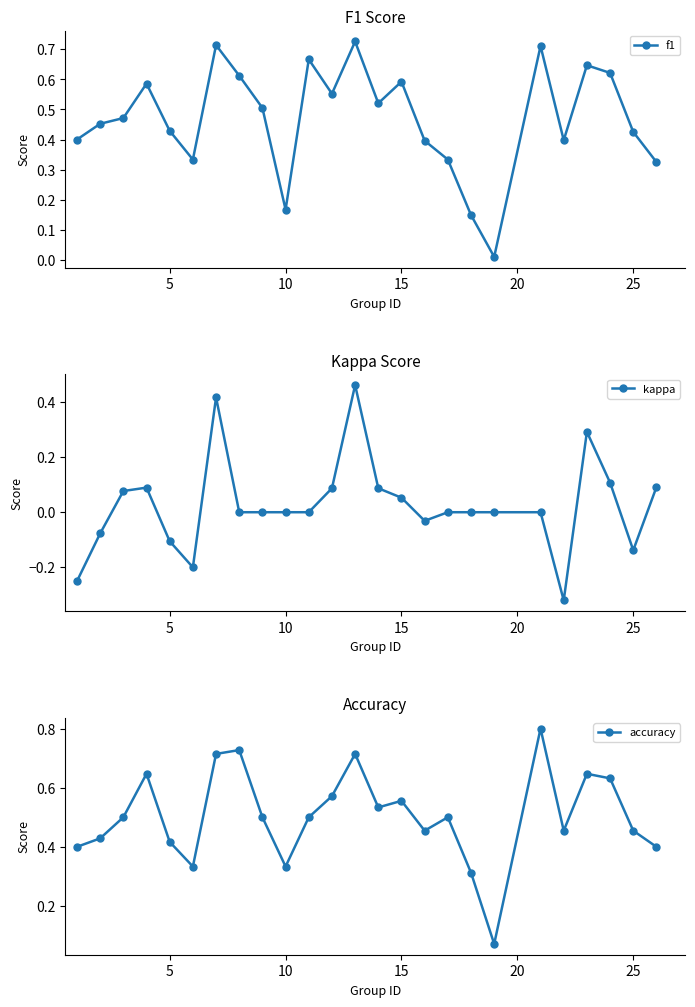

True or false: f1 and kappa intersect in this chart.

False